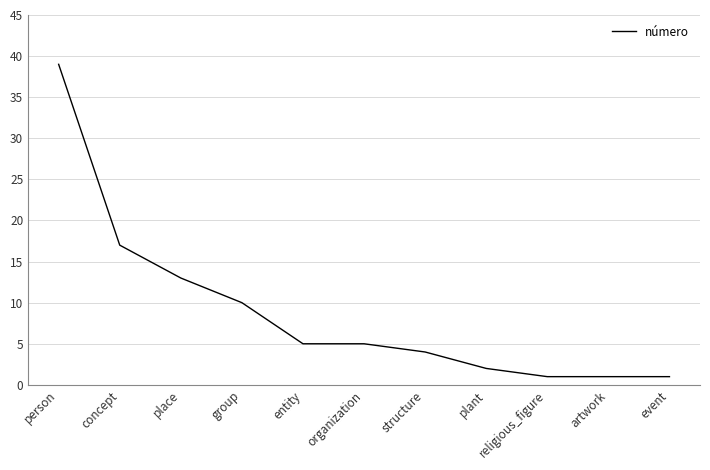

Reading right to left, extract all data points from this chart.

event=1	artwork=1	religious_figure=1	plant=2	structure=4	organization=5	entity=5	group=10	place=13	concept=17	person=39